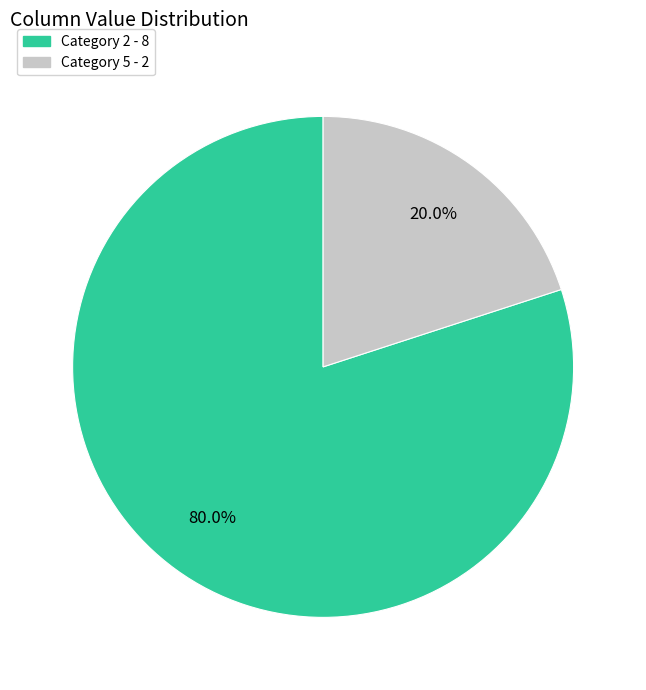

Rank the categories by value from highest to lowest.

Category 2 - 8, Category 5 - 2